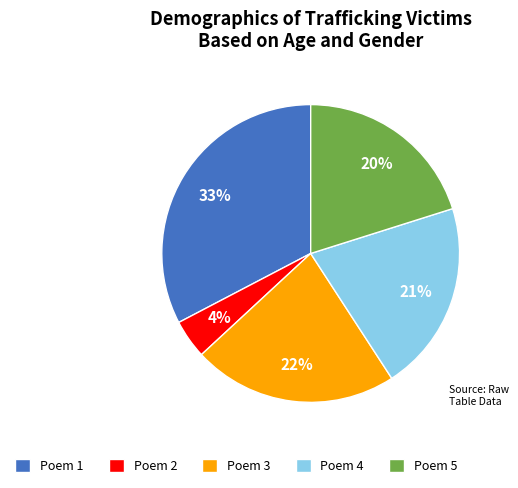

What percentage is the Poem 2 slice, to the nearest percent?

4%